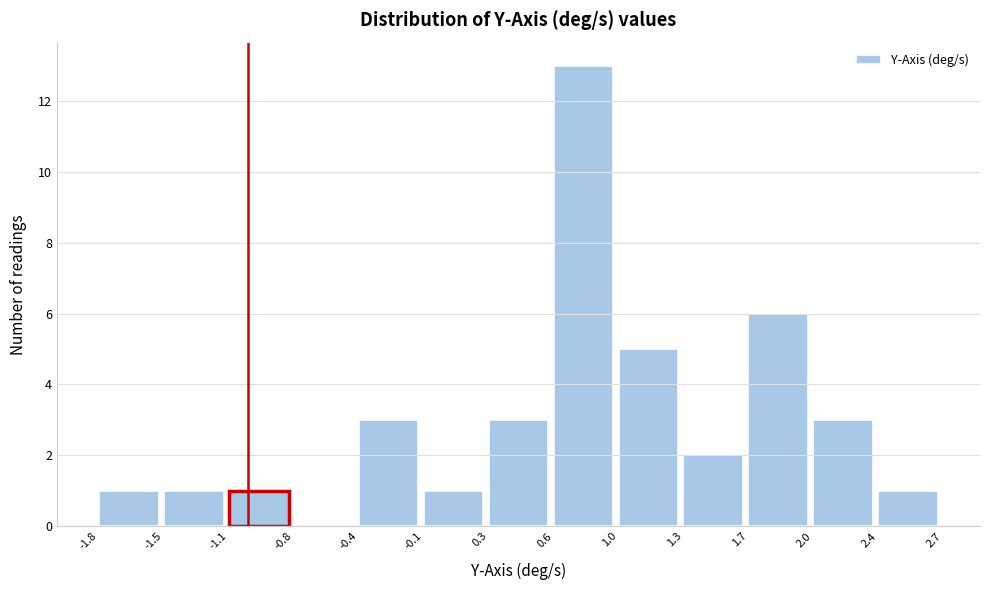

Which range on the x-axis has the tallest bar?

0.6 to 1.0